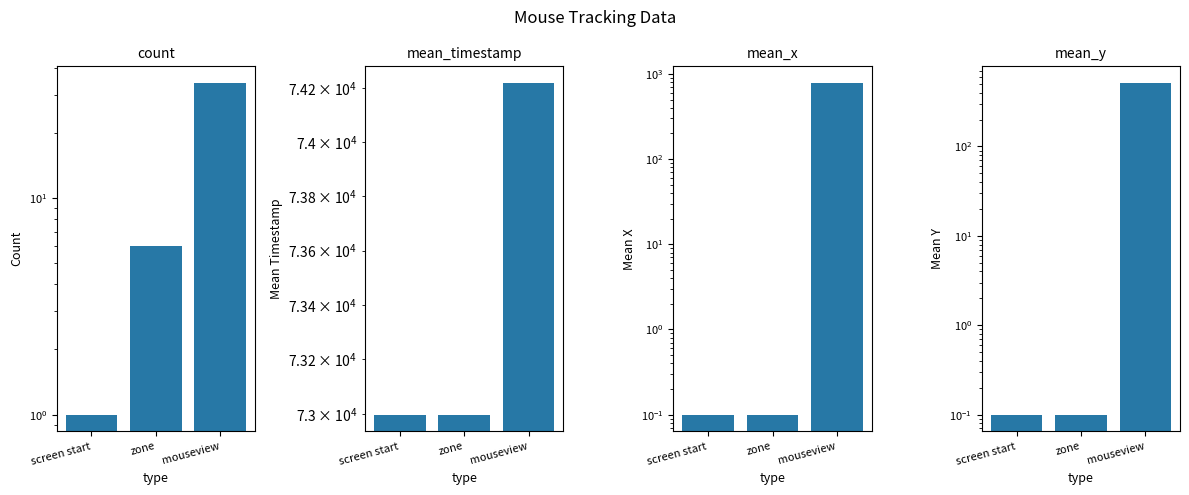

What is the label of the 2nd bar from the left?

zone